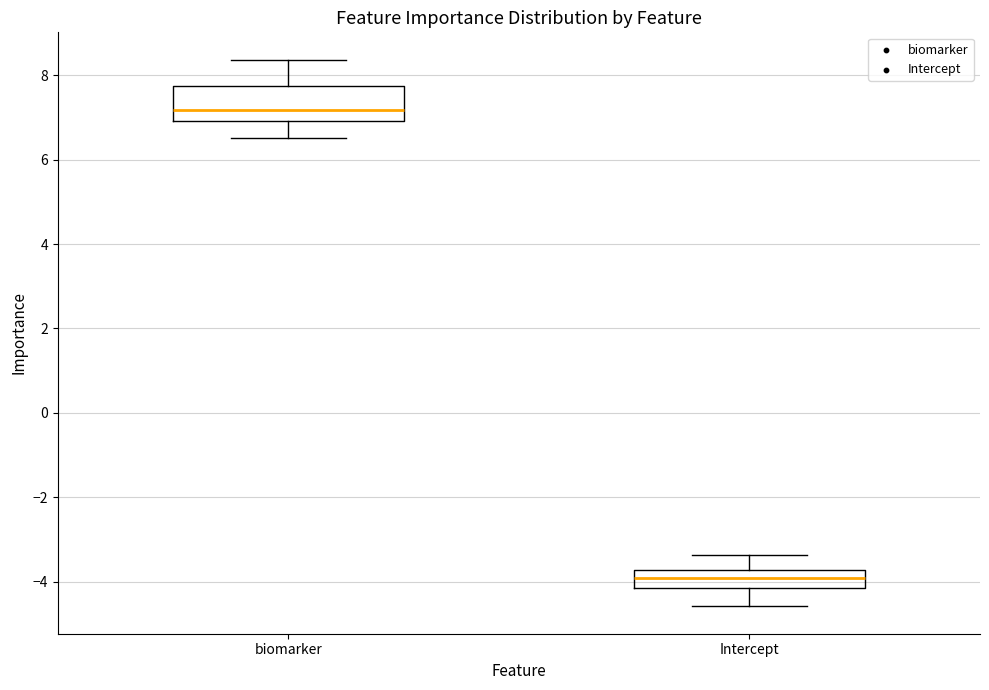

Comparing the boxes themselves (not the whiskers), which one is the tallest?

biomarker